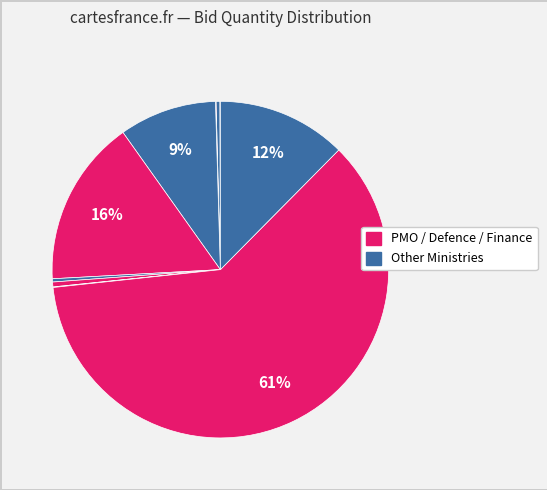

How many slices are in this pie chart?

10